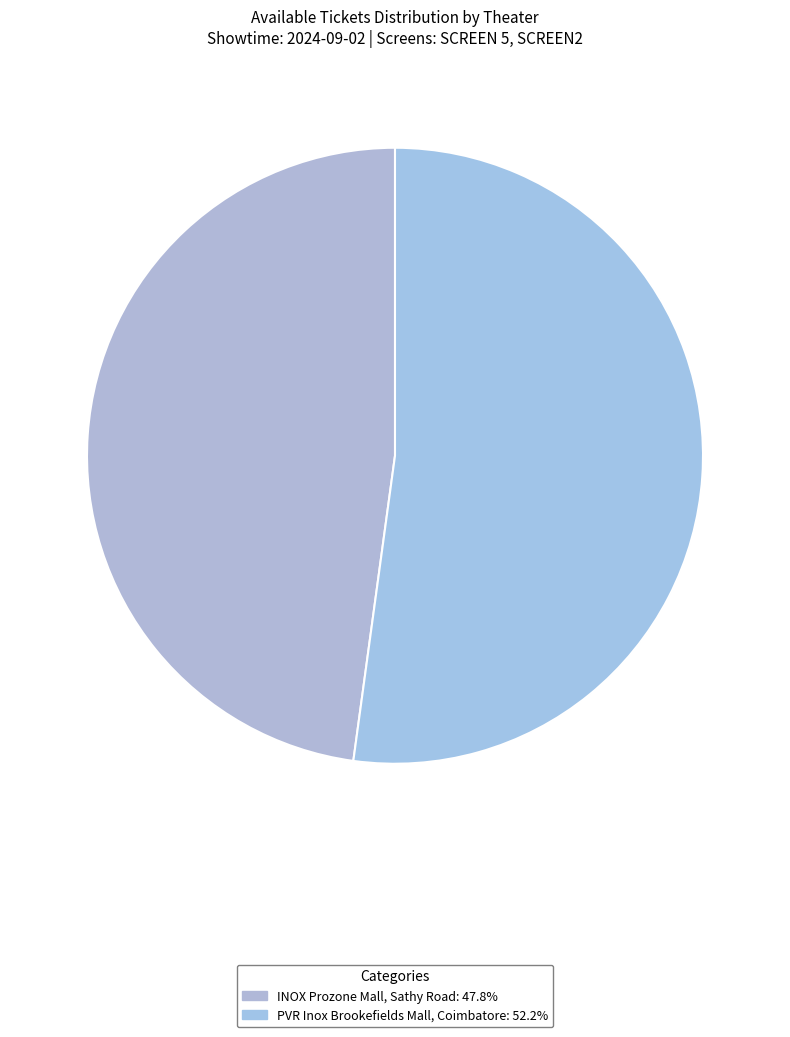

Which category accounts for the majority?

PVR Inox Brookefields Mall, Coimbatore